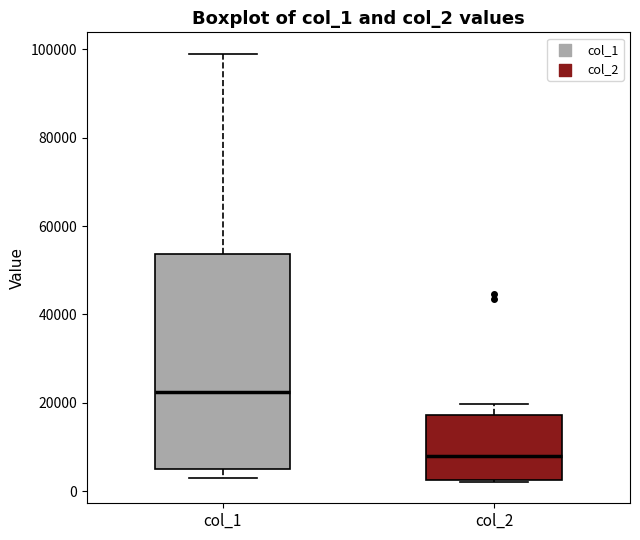

Reading left to right, read every box against the y-axis: the position of its median line, the range the box covers, and the ends of its whiskers. The values are not printed on the chart, so give them approximately, as read against the axis.

col_1: median 22000, box 6000 to 54000, whiskers 4000 to 100000
col_2: median 8000, box 2000 to 18000, whiskers 2000 to 20000